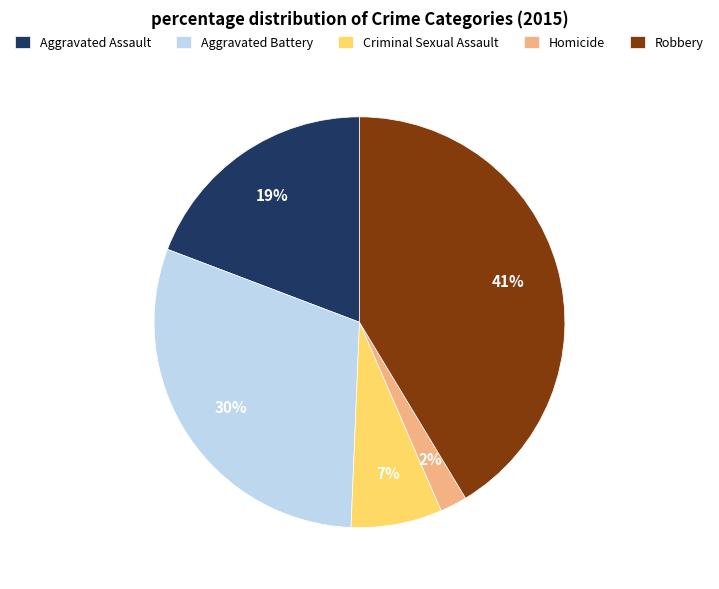

Which category has the smallest portion of the pie?

Homicide